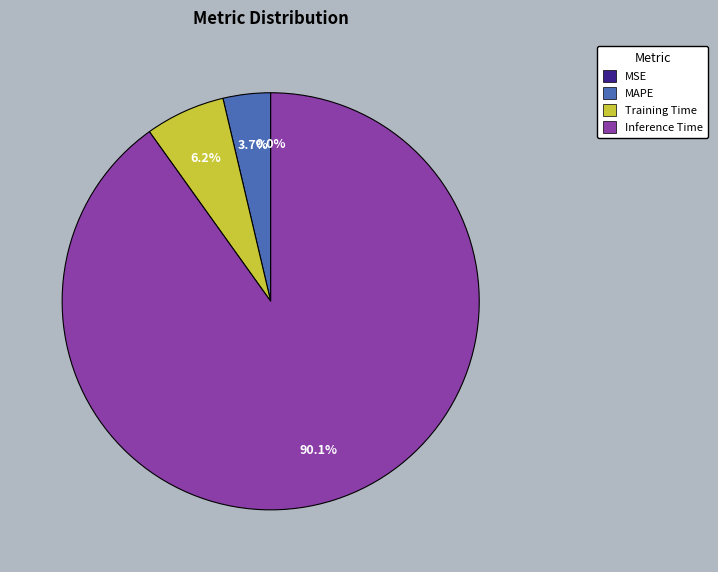

How much of the chart is everything except MAPE?

96.3%